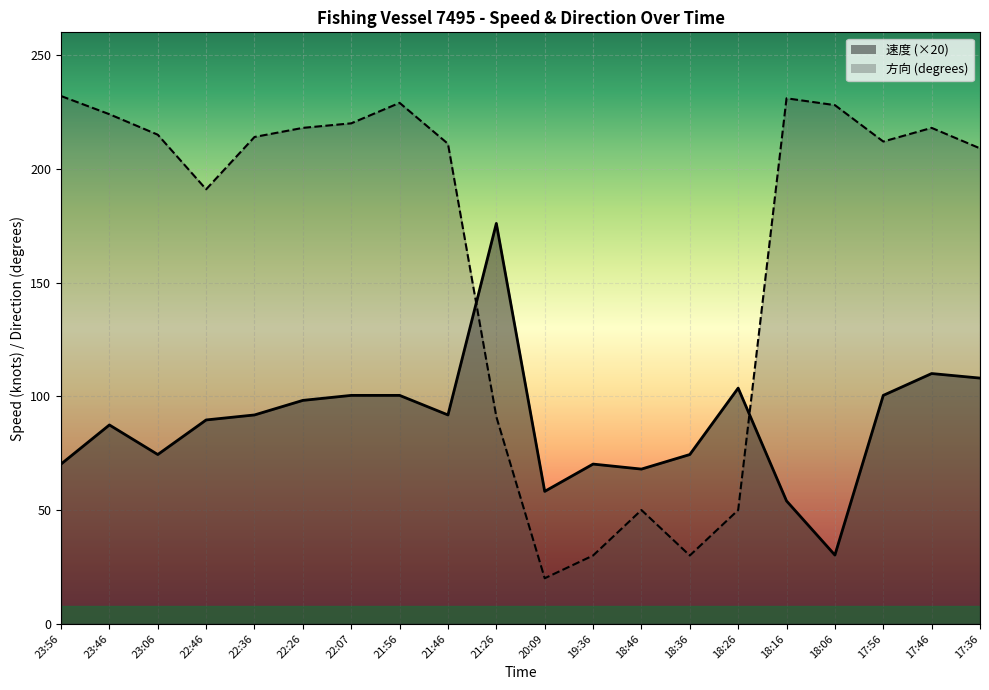

What is the greatest value displayed?

232.0